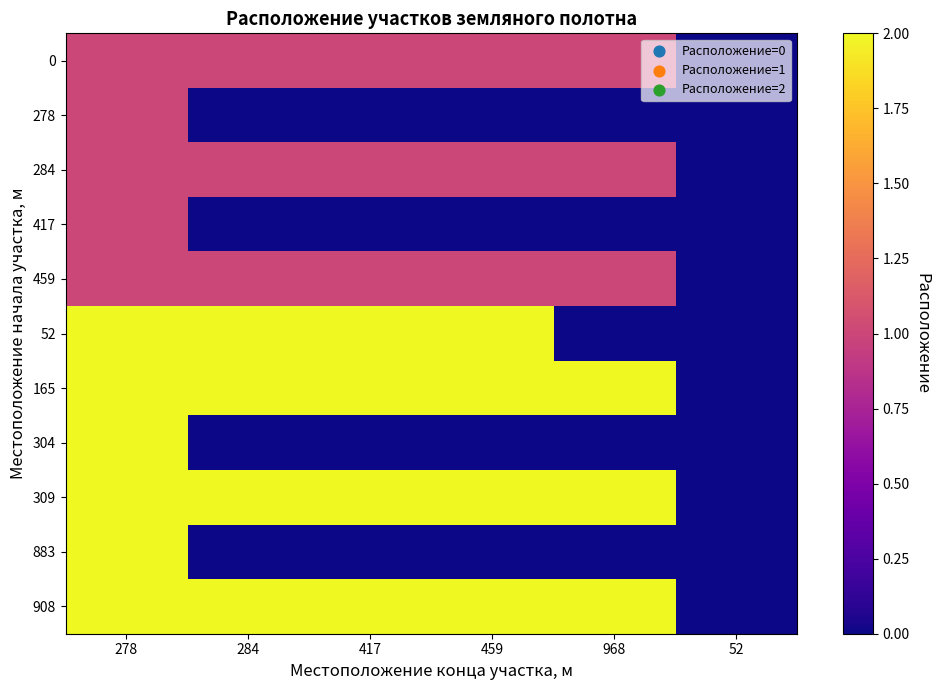

What is the difference between the highest and lowest values at 459?

2